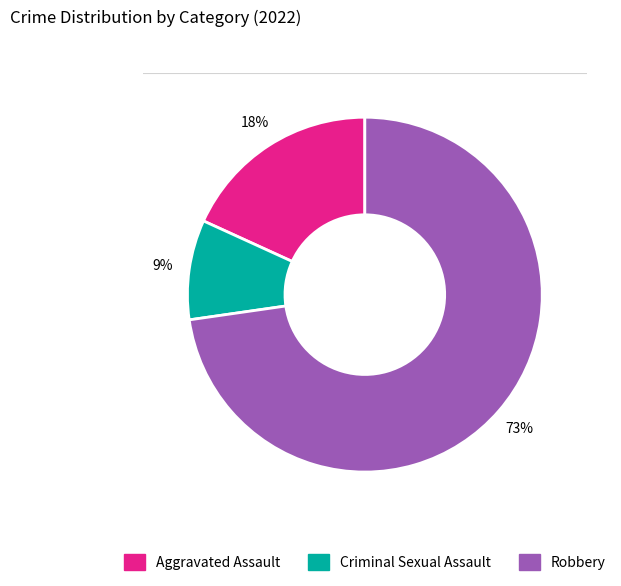

To the nearest percent, what is the difference between the largest and smallest slice percentages?

64%